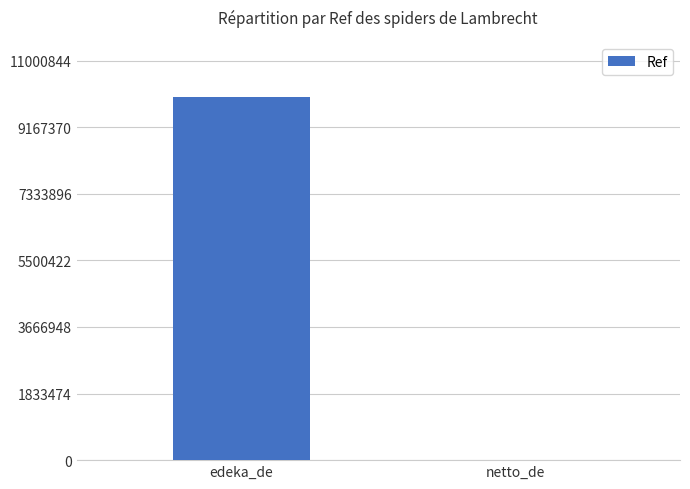

How many categories are shown in the chart?

2